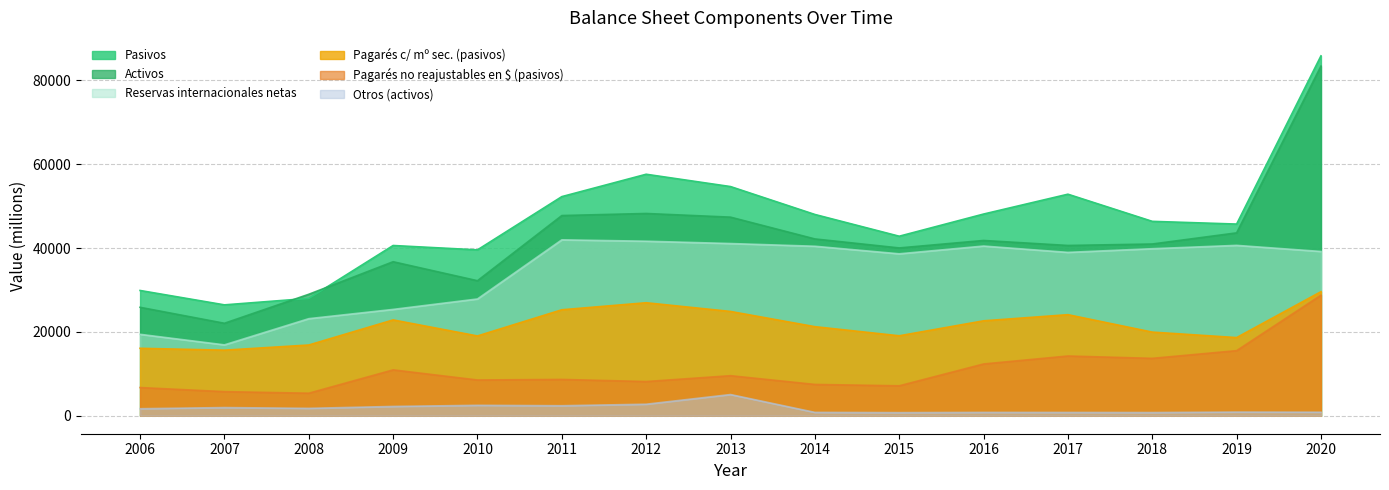

What is the value of the Pasivos point at the 2nd from the left?

26456